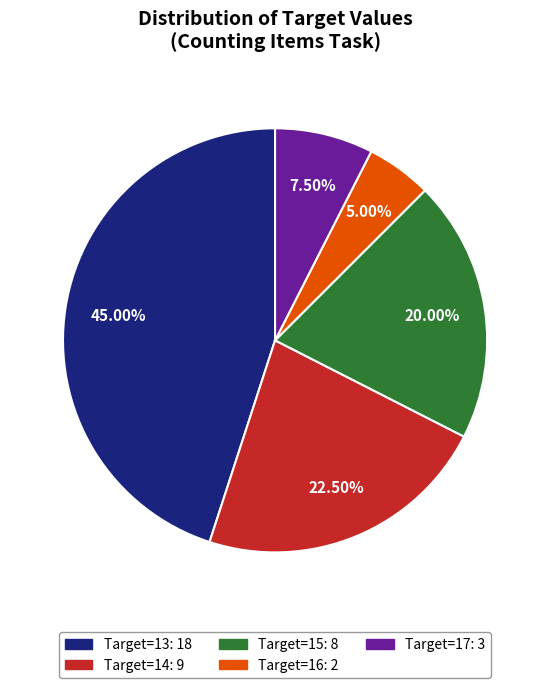

Is there a majority slice in this chart?

No